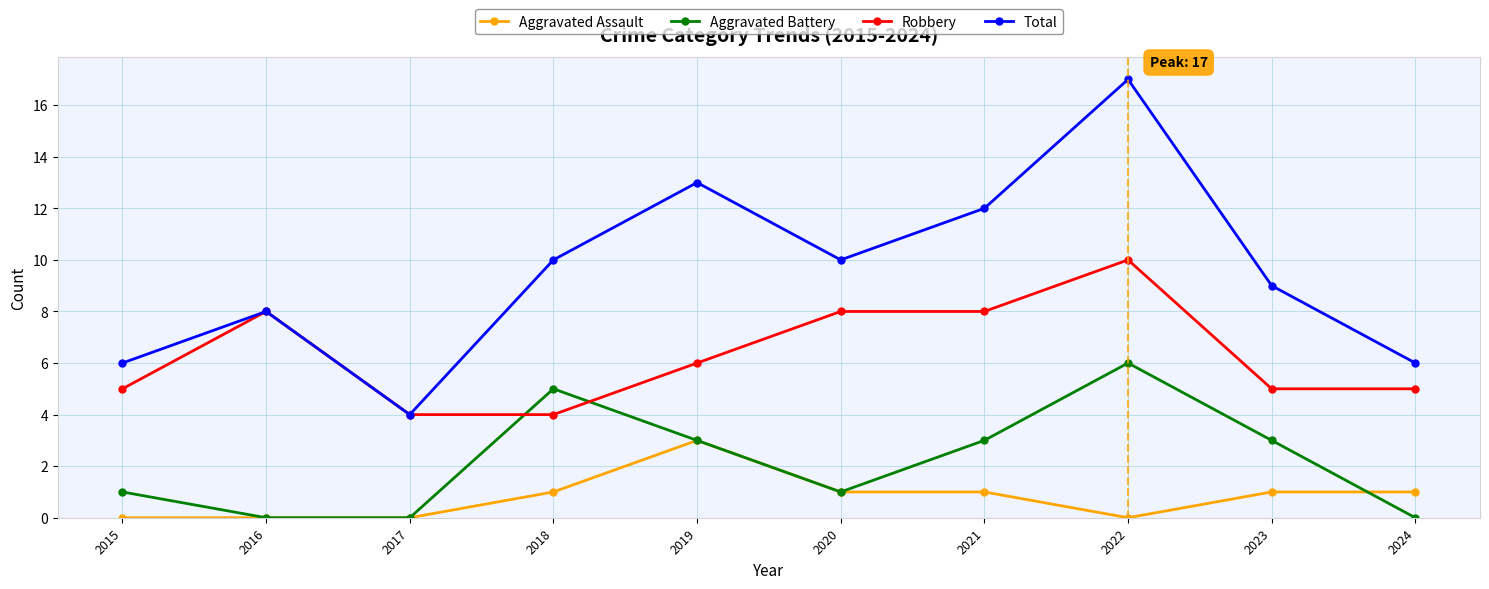

At which category does Aggravated Battery reach its first local peak?

2018